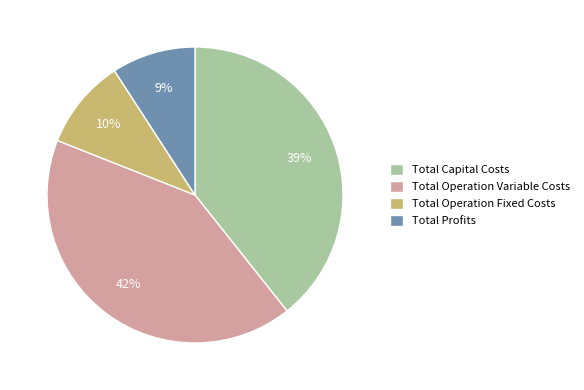

What percentage is the Total Operation Variable Costs slice, to the nearest percent?

42%